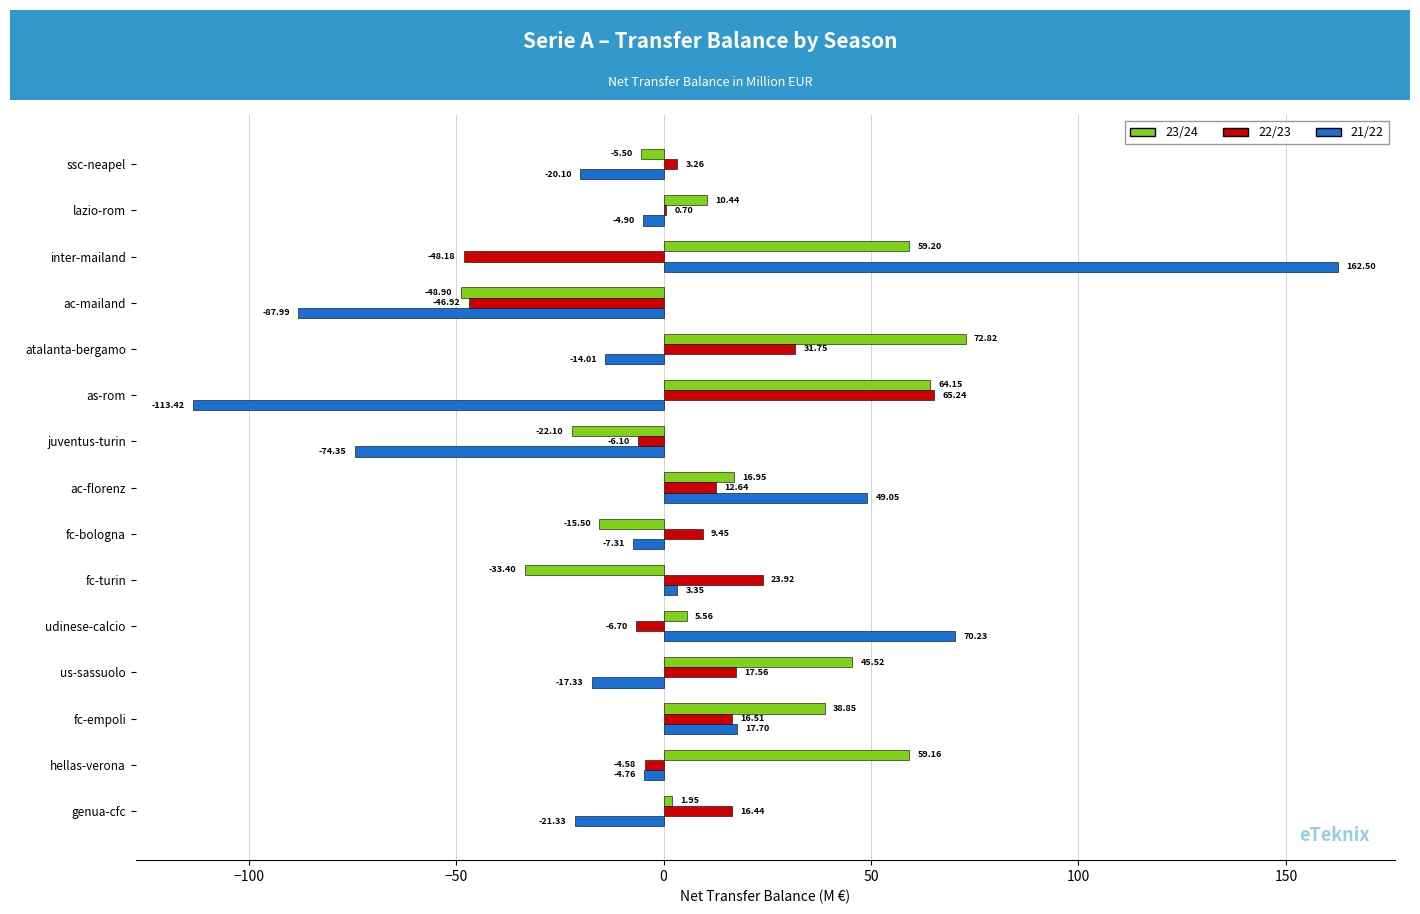

At which label is 22/23 closest to 8?

fc-bologna